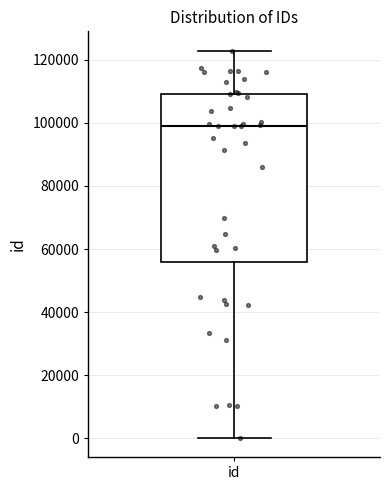

Transcribe this box plot: give where the median line is, the range the box spans, and where the two whiskers end, as read against the y-axis. The values are not printed on the chart, so give them approximately, as read against the axis.

median 98000, box 56000 to 110000, whiskers 0 to 122000